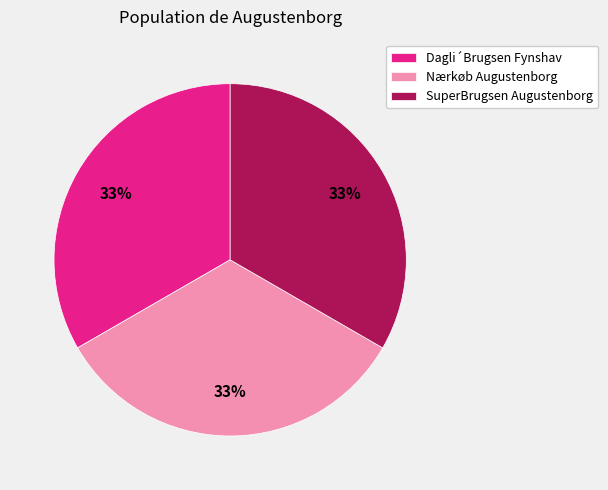

How many segments does this pie chart have?

3